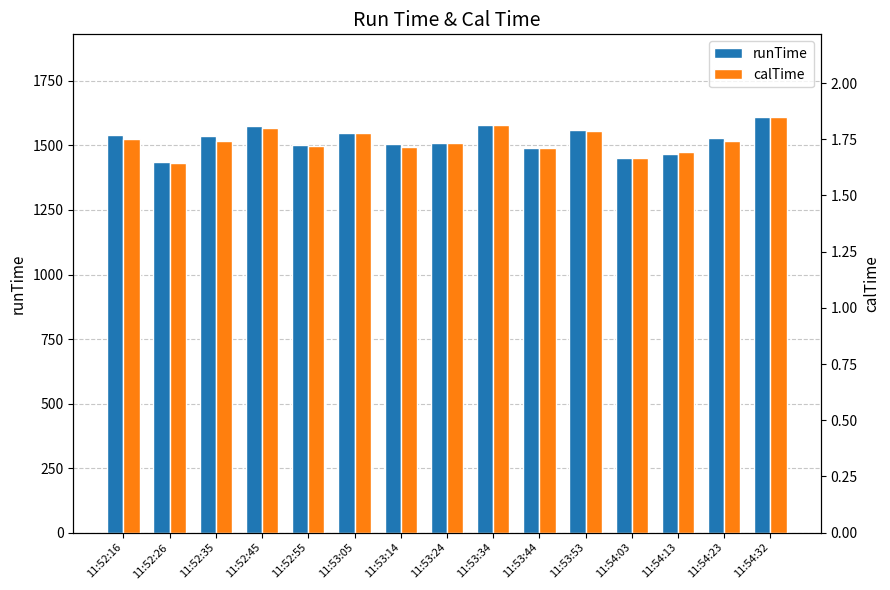

What is the difference between the maximum and minimum values in the runTime series?

173.0